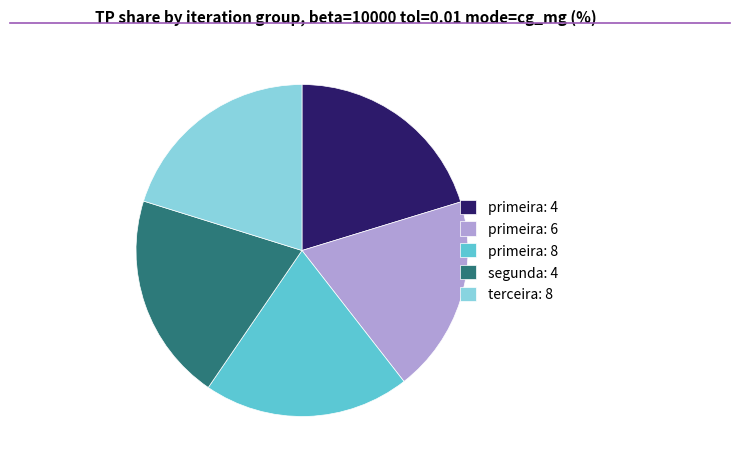

The primeira: 4 slice represents 20% of the pie. True or false?

True